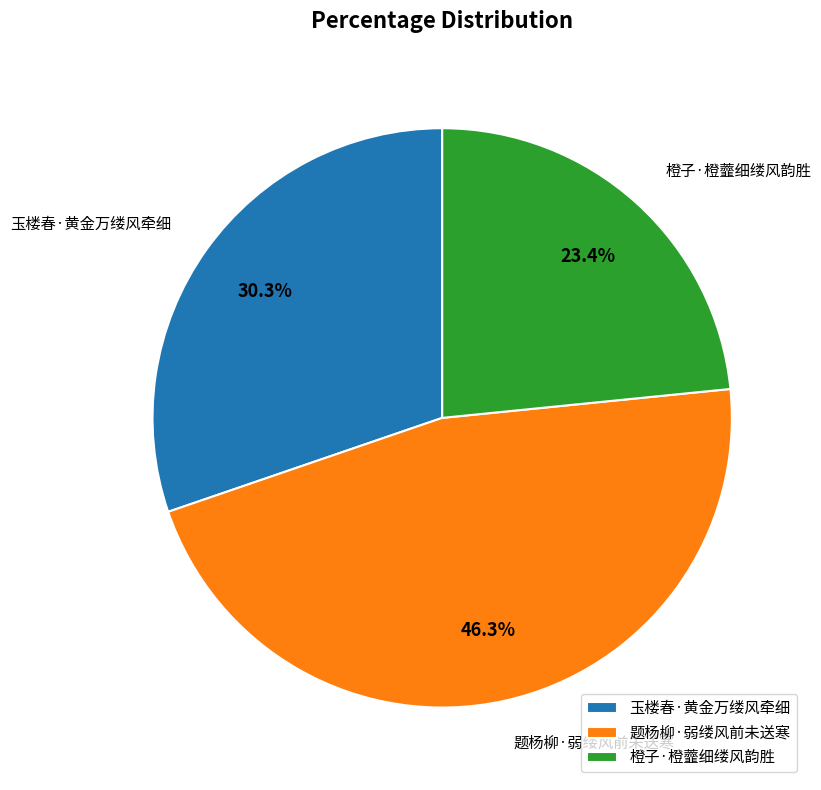

Count the number of slices in the pie.

3